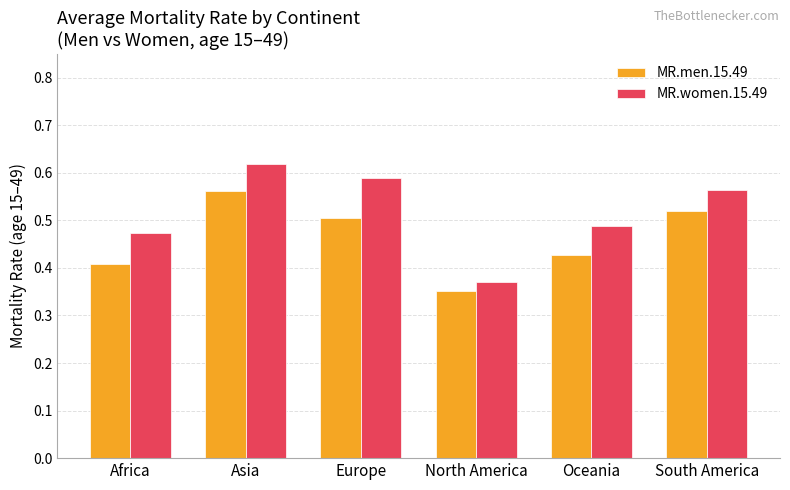

Are the bars grouped side by side (vs. stacked)?

Yes